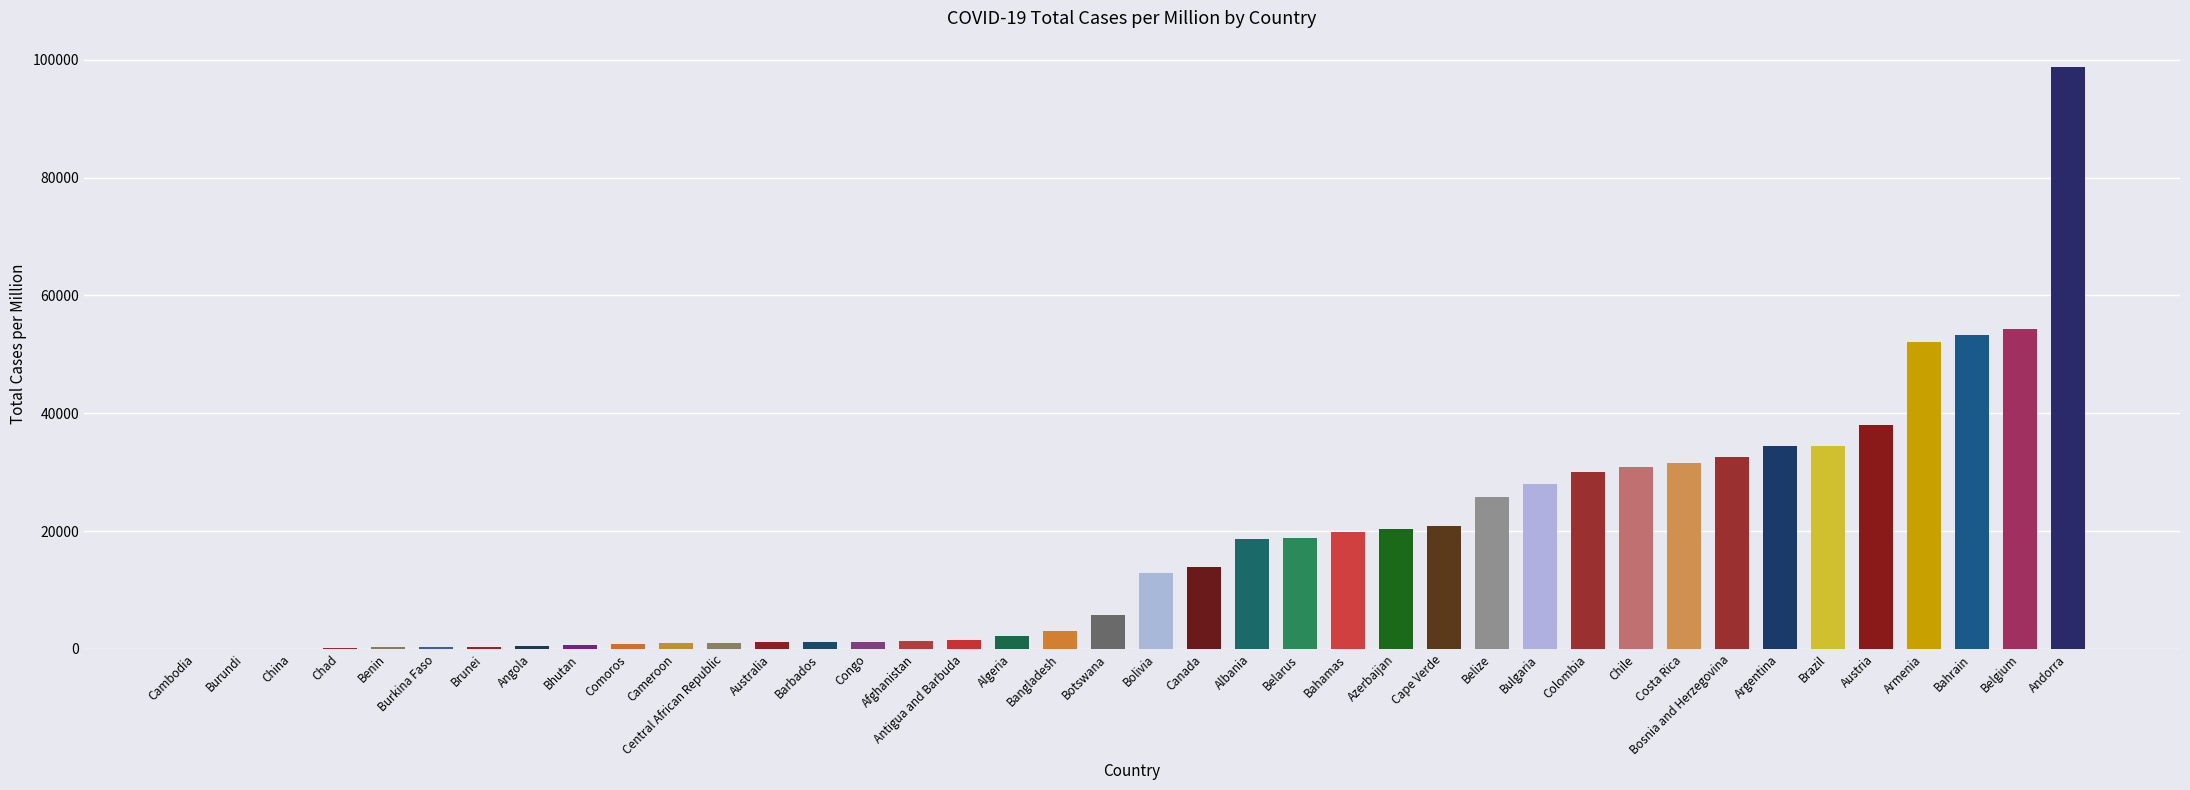

Does the chart contain stacked bars?

No